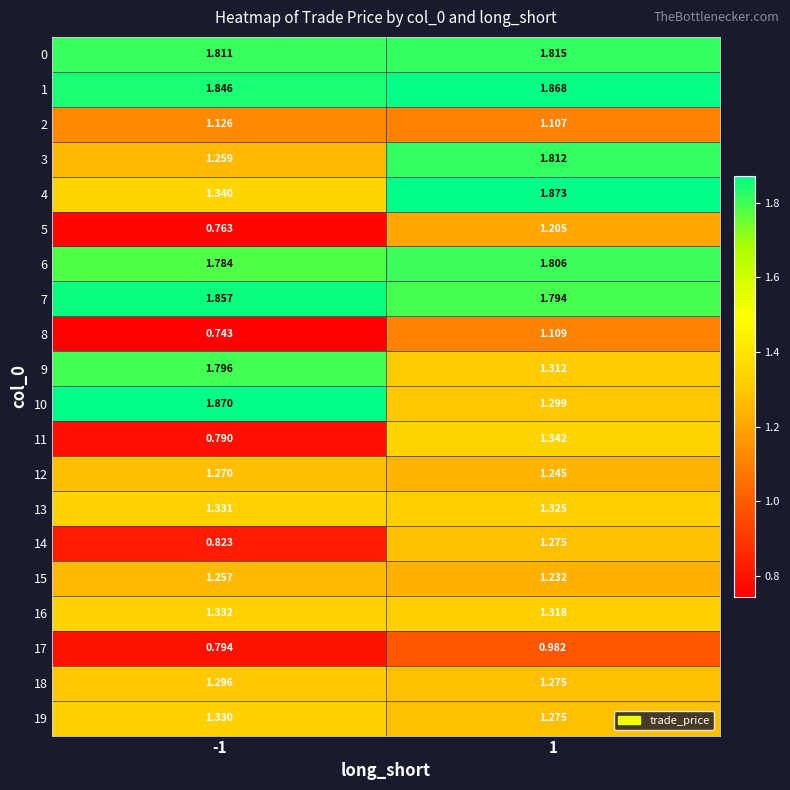

Is the value of 0 at -1 greater than the value of 13 at 1?

Yes